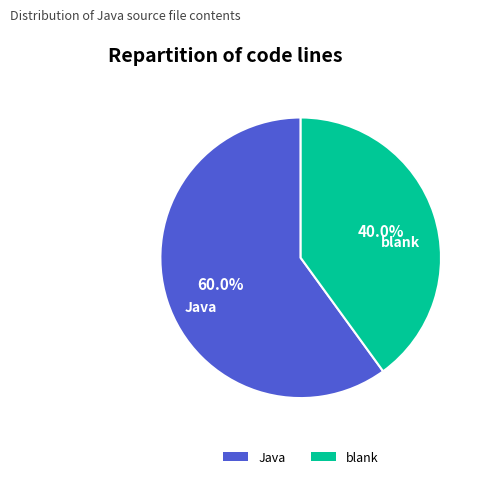

To the nearest percent, what portion does Java represent?

60%